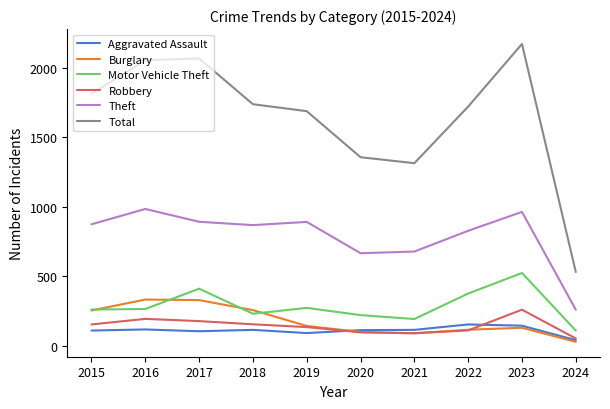

At which category is the sum across all series the highest?

2023